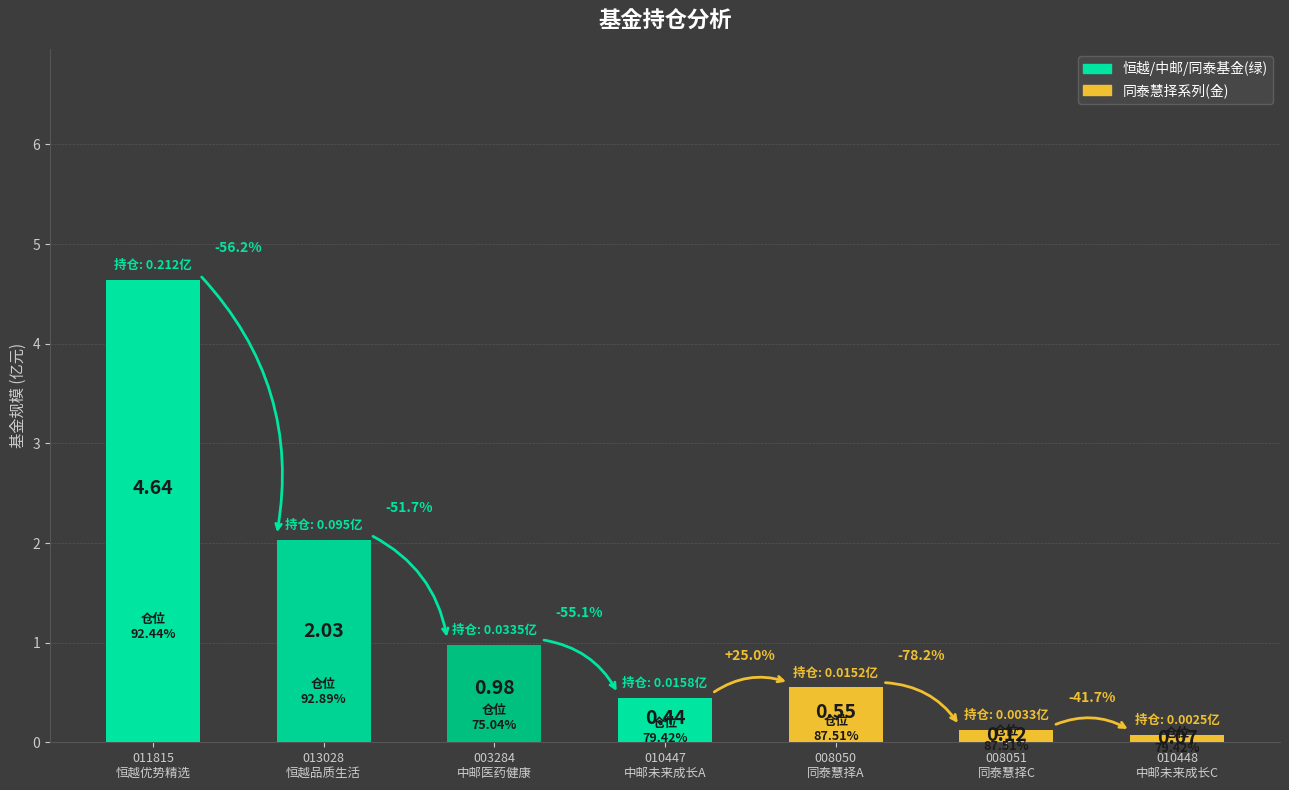

What is the sum of all values?

8.8